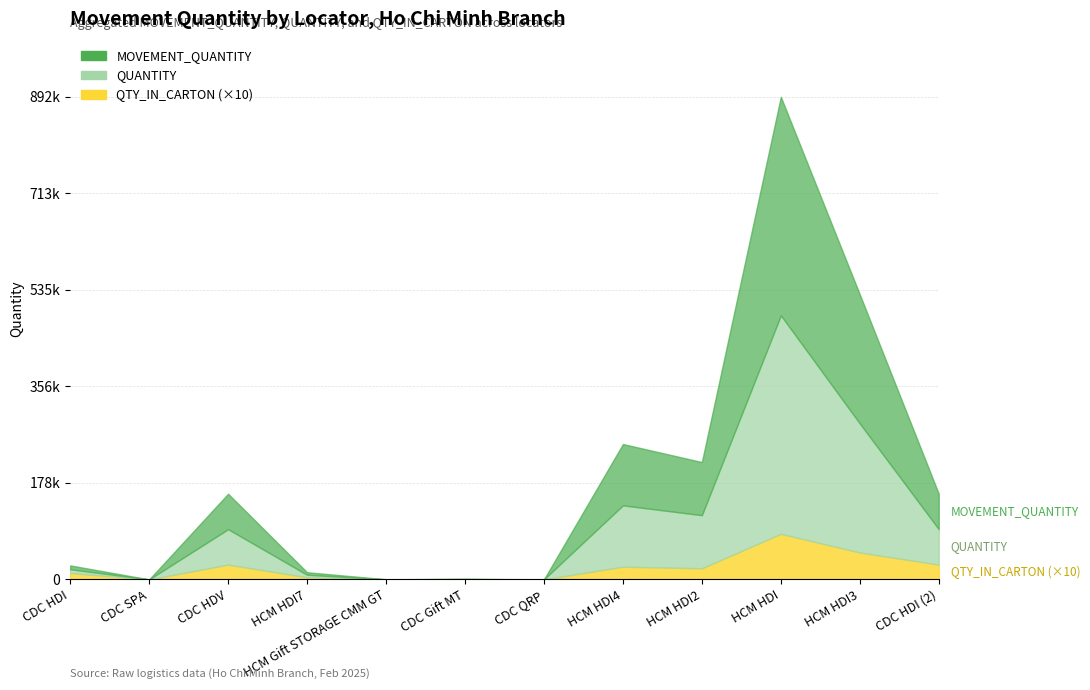

How many values in the QUANTITY series are below 65520?

6